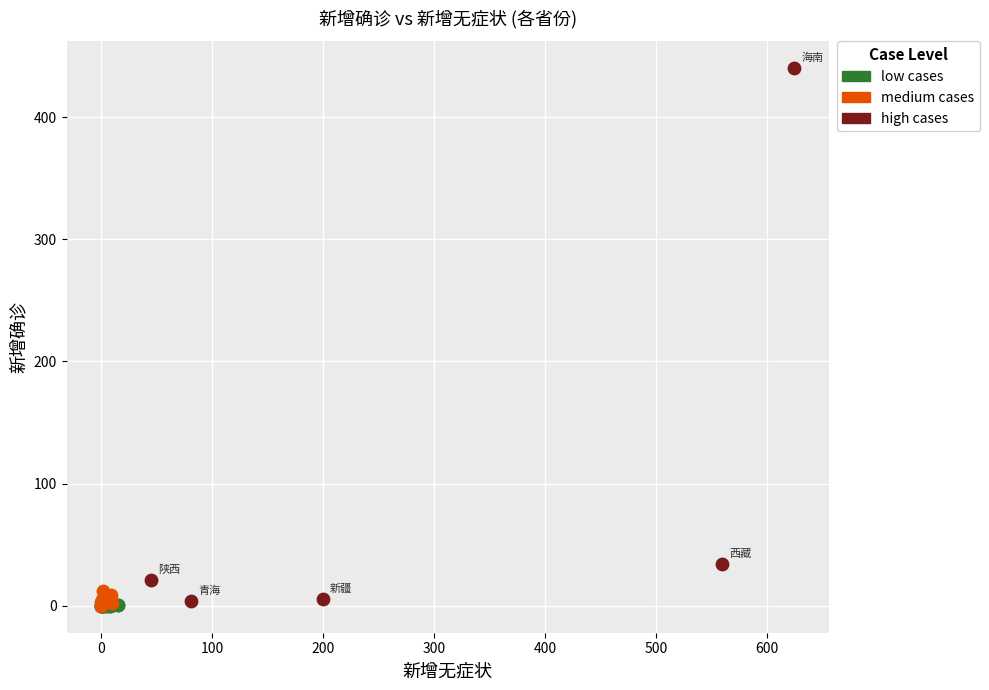

Which series contains the highest Y value?

high cases